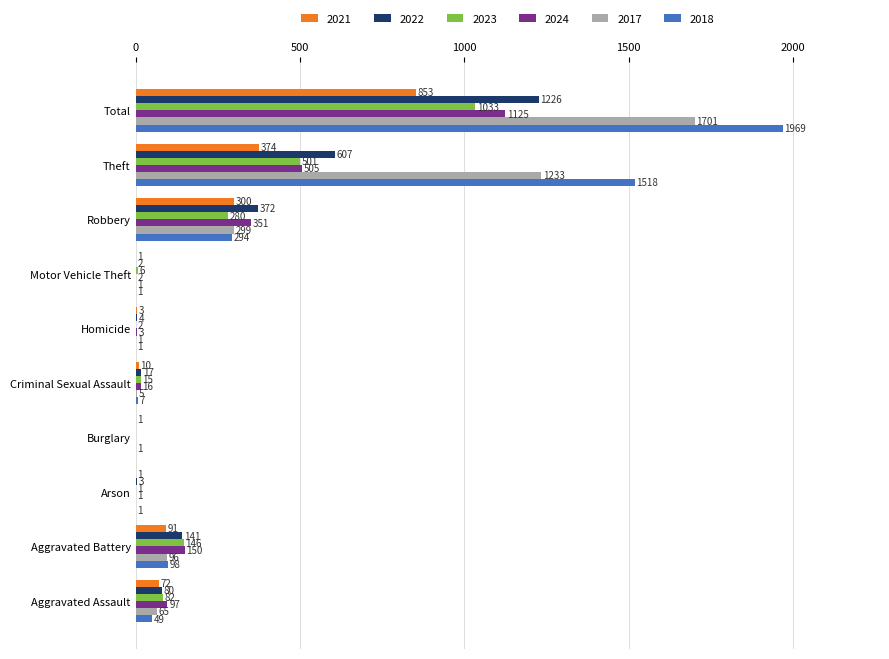

Which series has the largest total across all categories?

2018